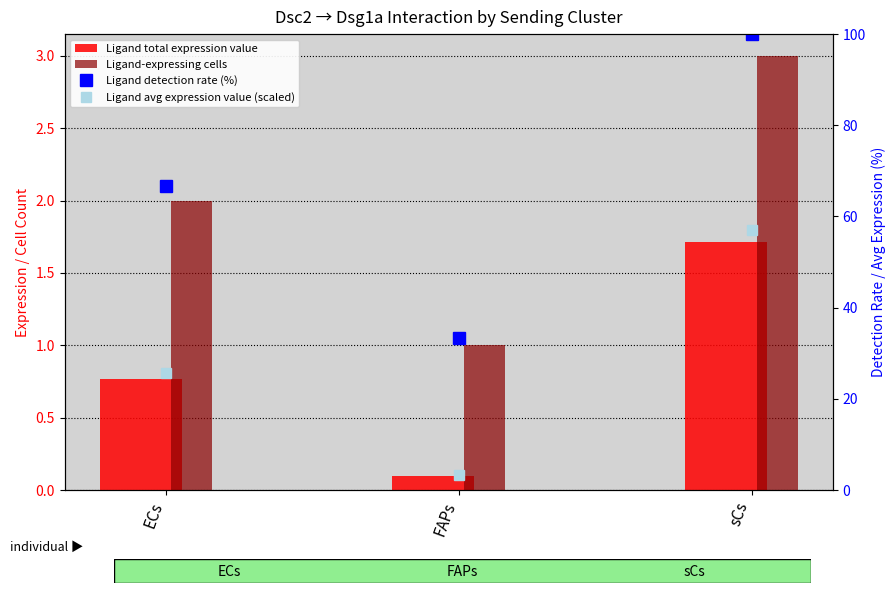

What is the difference between the highest and lowest values at sCs?

98.3